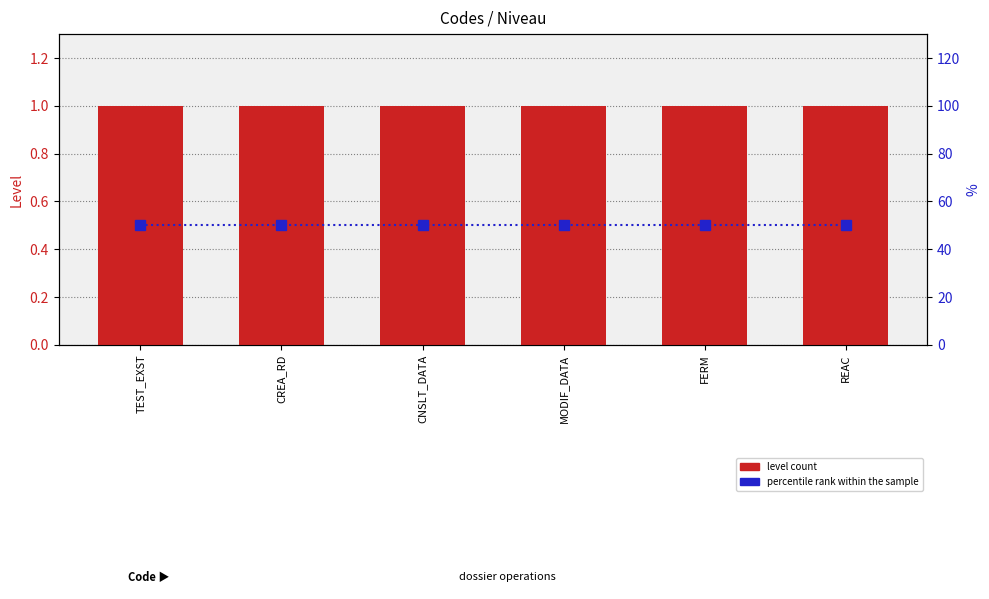

Which has a higher value, MODIF_DATA or REAC?

MODIF_DATA